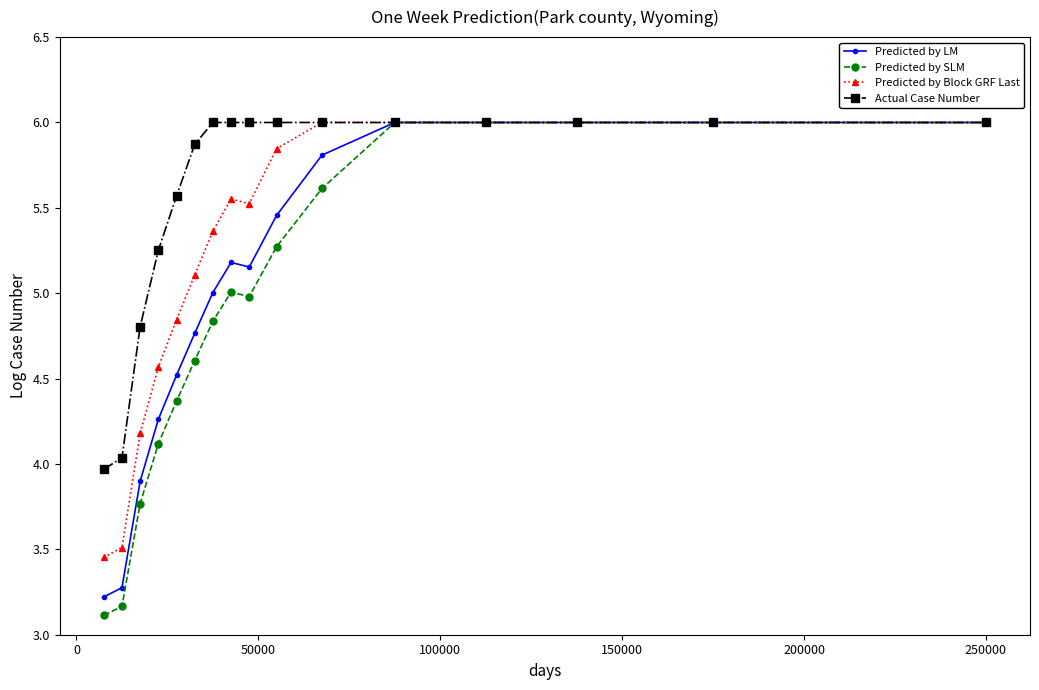

What is the maximum value for Actual Case Number?

6.0